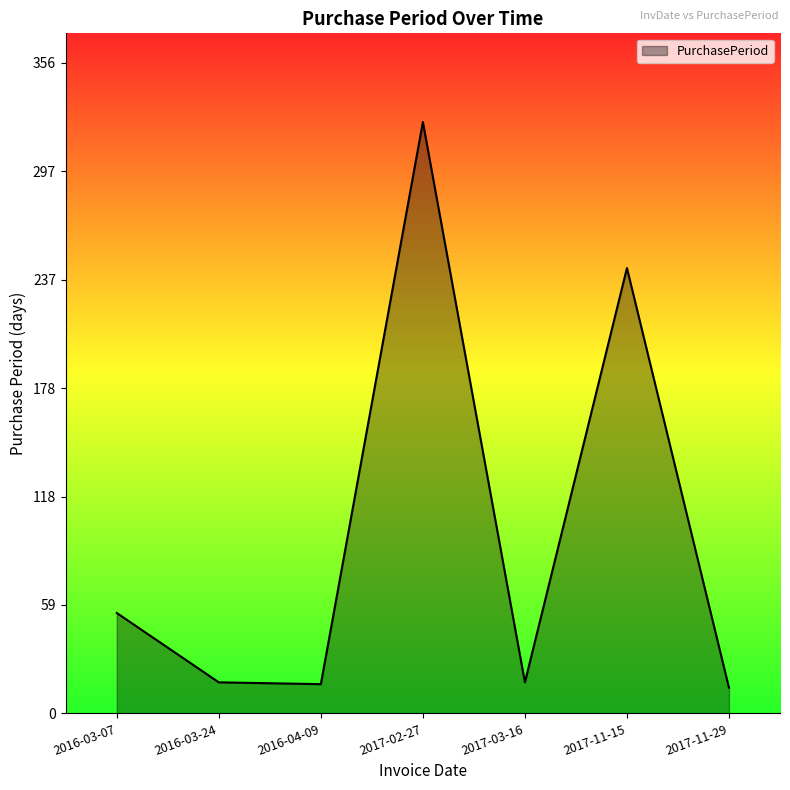

Does the chart display data point markers on the line(s)?

No